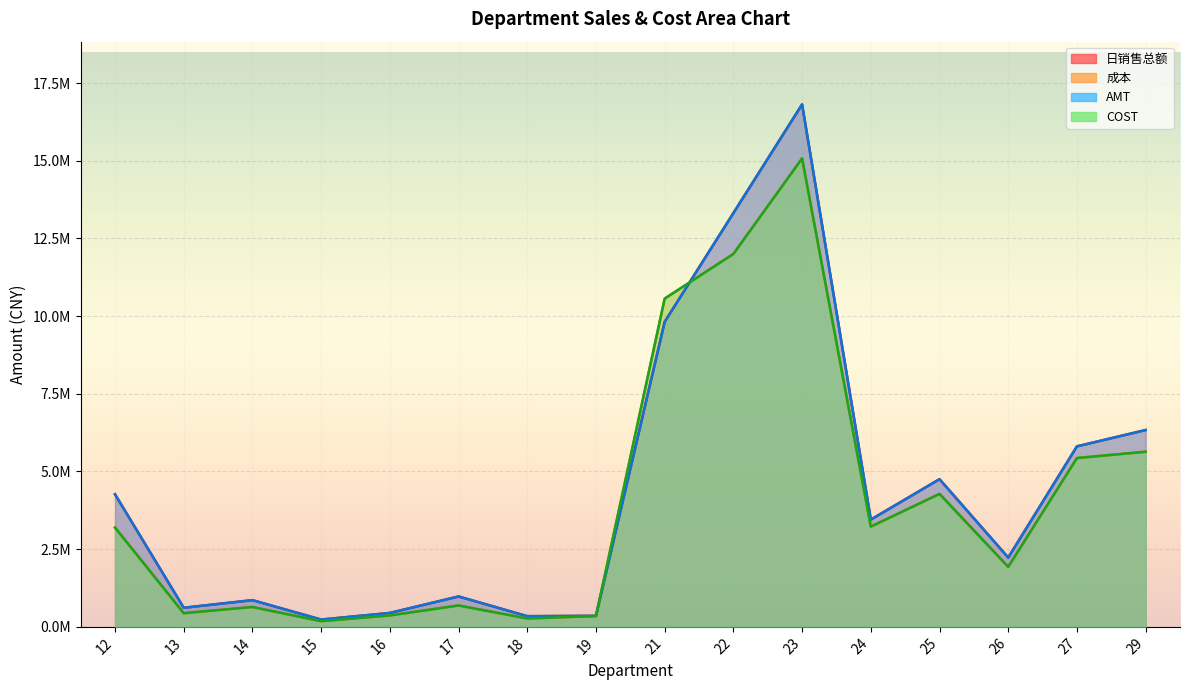

Reading right to left, transcribe all the data shown in this chart.

日销售总额: 29=6334317.7	27=5808534.4	26=2229367.1	25=4752455.7	24=3451499.3	23=16813806.9	22=13315589.1	21=9815914.2	19=354549.9	18=343740.3	17=978157.8	16=448046.7	15=234773.9	14=859309.4	13=614654.3	12=4266785.5
成本: 29=5636062.5	27=5432274.5	26=1931679.4	25=4279142.4	24=3225991.4	23=15076601.9	22=12000459.0	21=10563453.2	19=348203.9	18=269338.2	17=688617.5	16=367073.2	15=182533.2	14=639812.9	13=440137.7	12=3197183.2
AMT: 29=6334322.4	27=5808541.1	26=2229366.1	25=4752457.8	24=3451499.0	23=16813810.4	22=13315588.8	21=9815917.3	19=354550.5	18=343740.3	17=978158.7	16=448046.7	15=234774.1	14=859308.6	13=614654.8	12=4266791.0
COST: 29=5636062.6	27=5432274.5	26=1931679.4	25=4279142.4	24=3225991.4	23=15076601.7	22=12000459.0	21=10563453.2	19=348203.9	18=269338.2	17=688617.5	16=367073.2	15=182533.2	14=639812.9	13=440137.7	12=3197183.2